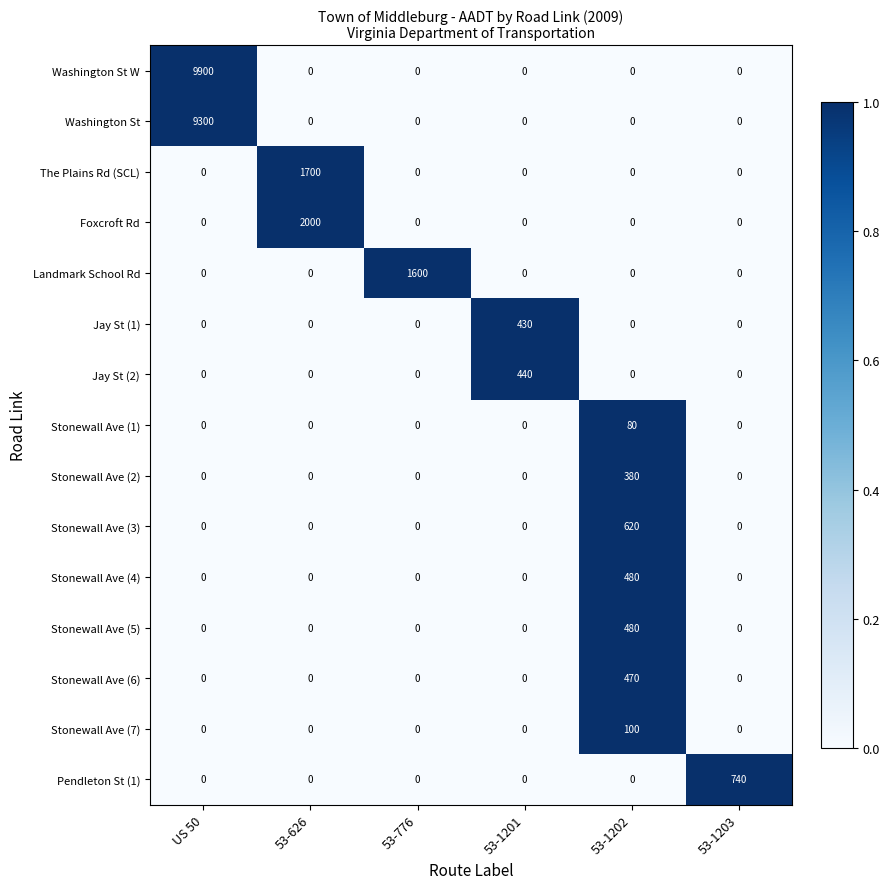

What is the total value across all series at 53-626?

3700